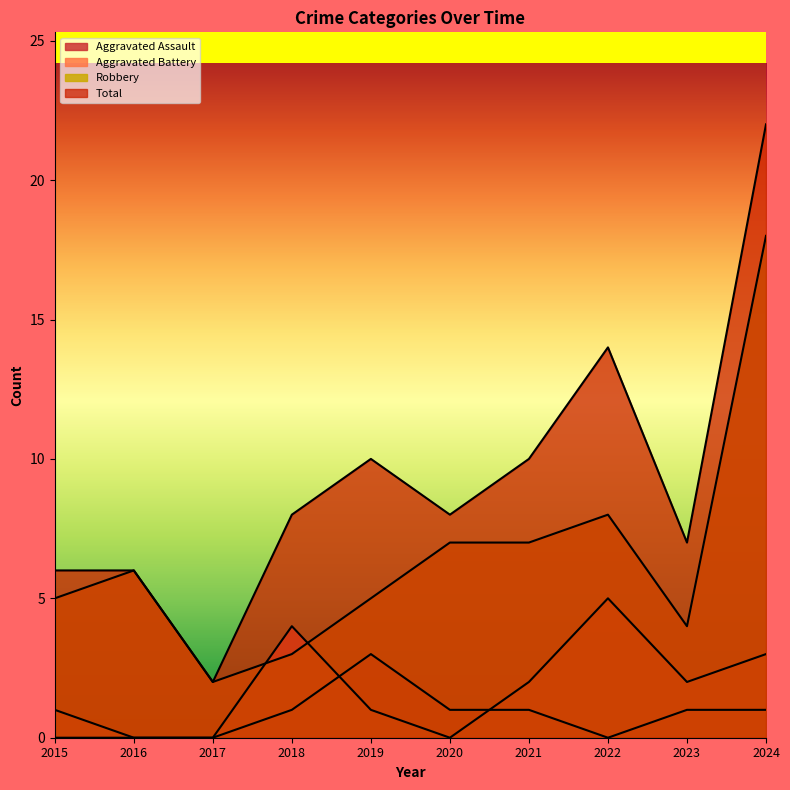

Between 2021 and 2015, which is larger?

2021